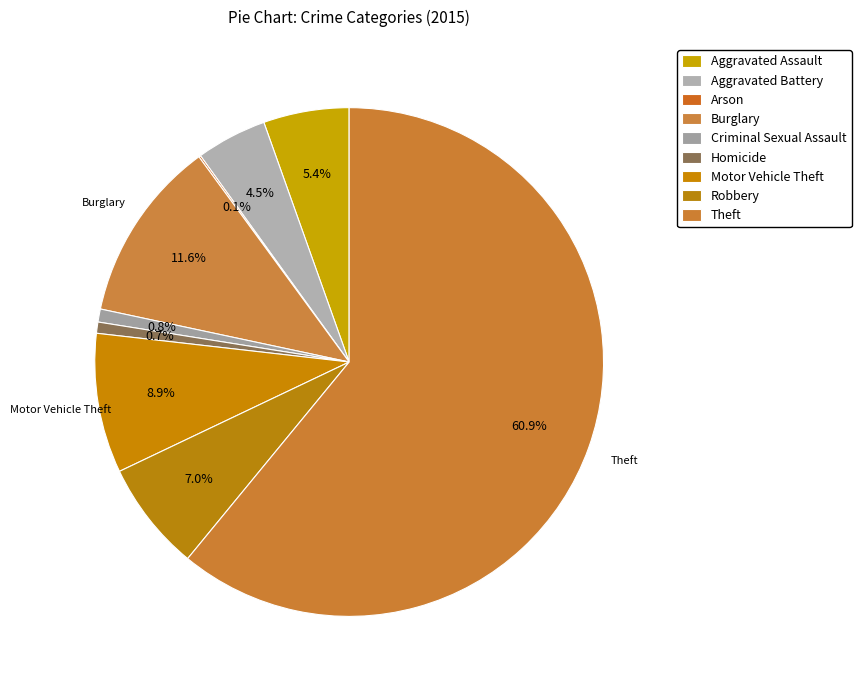

Is it true that Burglary is 19% of the pie?

False